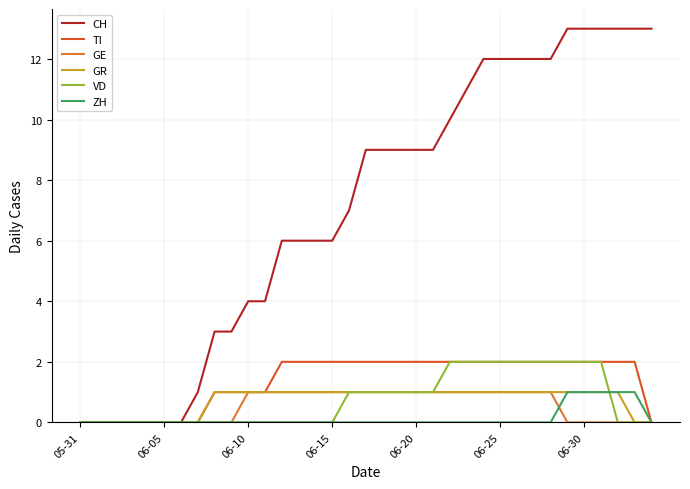

Which series has the largest total across all categories?

CH